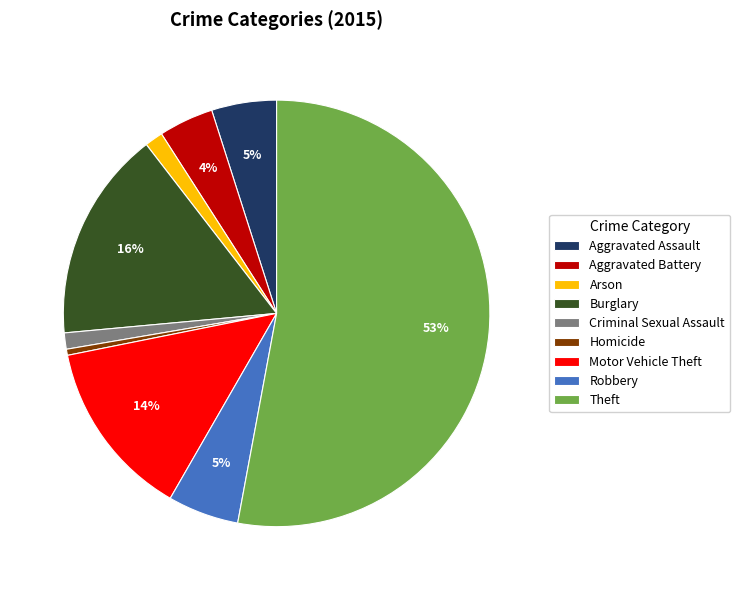

Do Motor Vehicle Theft and Theft together represent more than half of the pie?

Yes